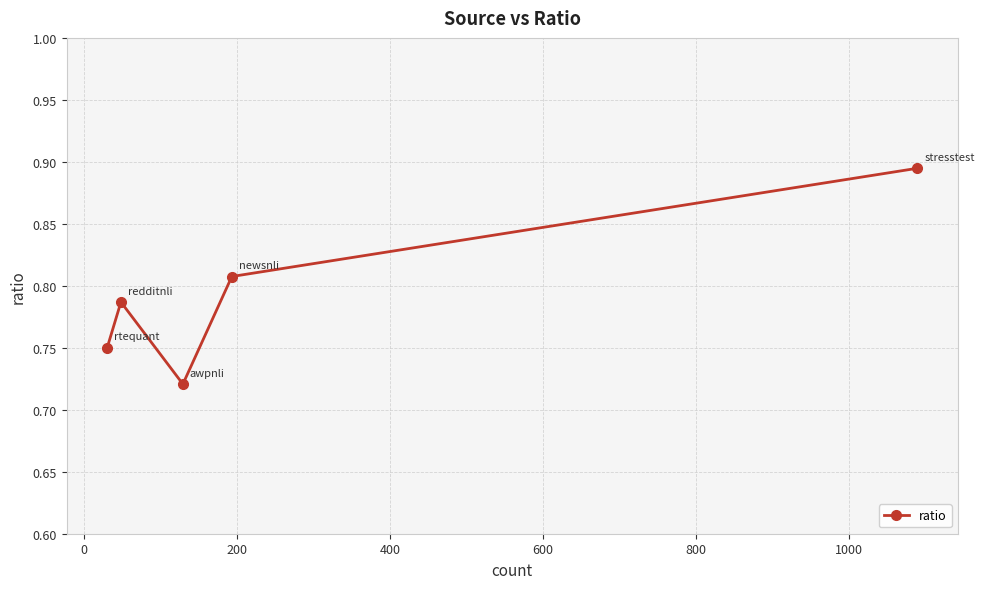

How many interior local peaks (higher than both neighbors) does the data have?

1